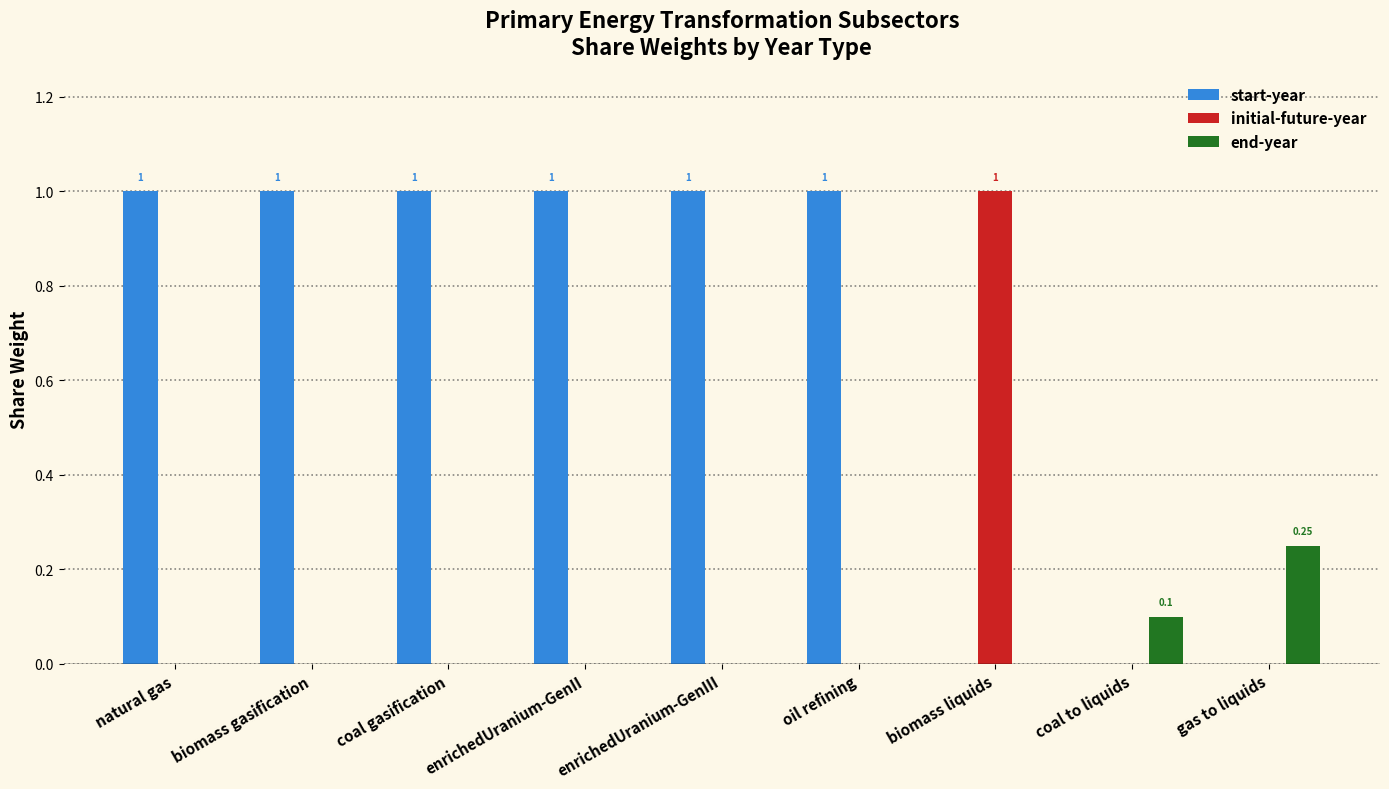

Count the number of data series in this chart.

3